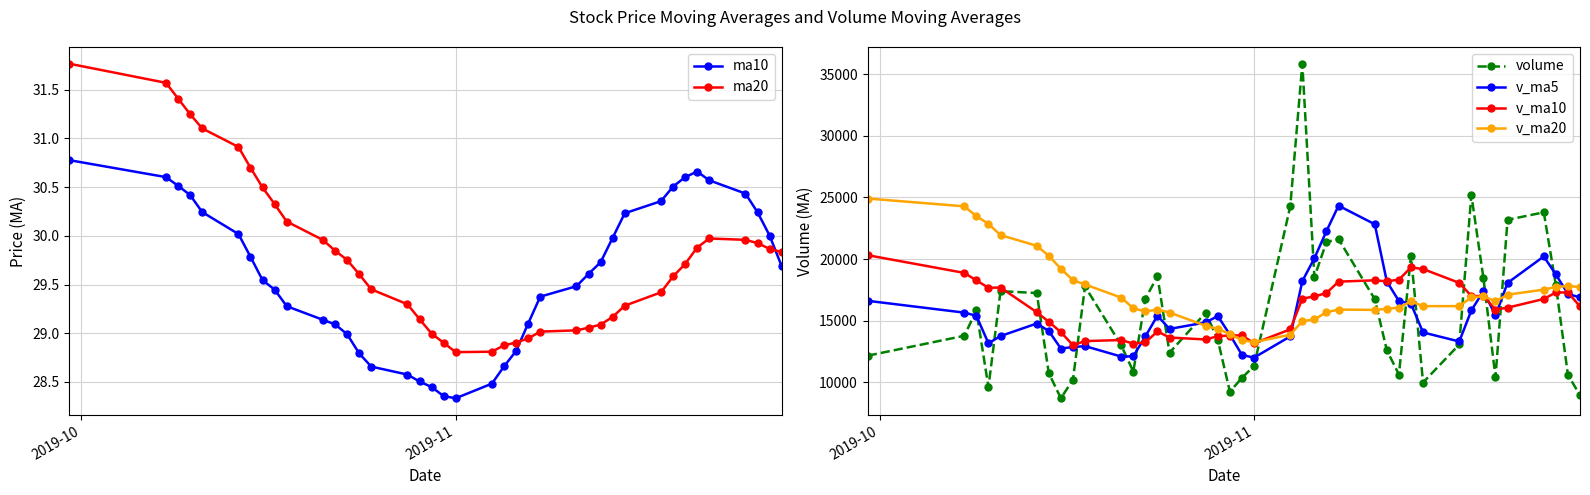

What is the lowest value of the v_ma5 series?

11993.8